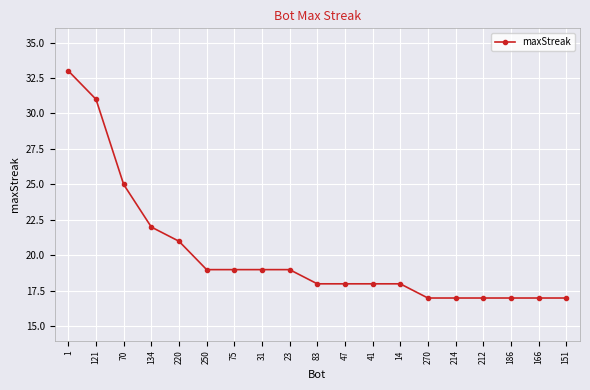

What is the greatest value displayed?

33